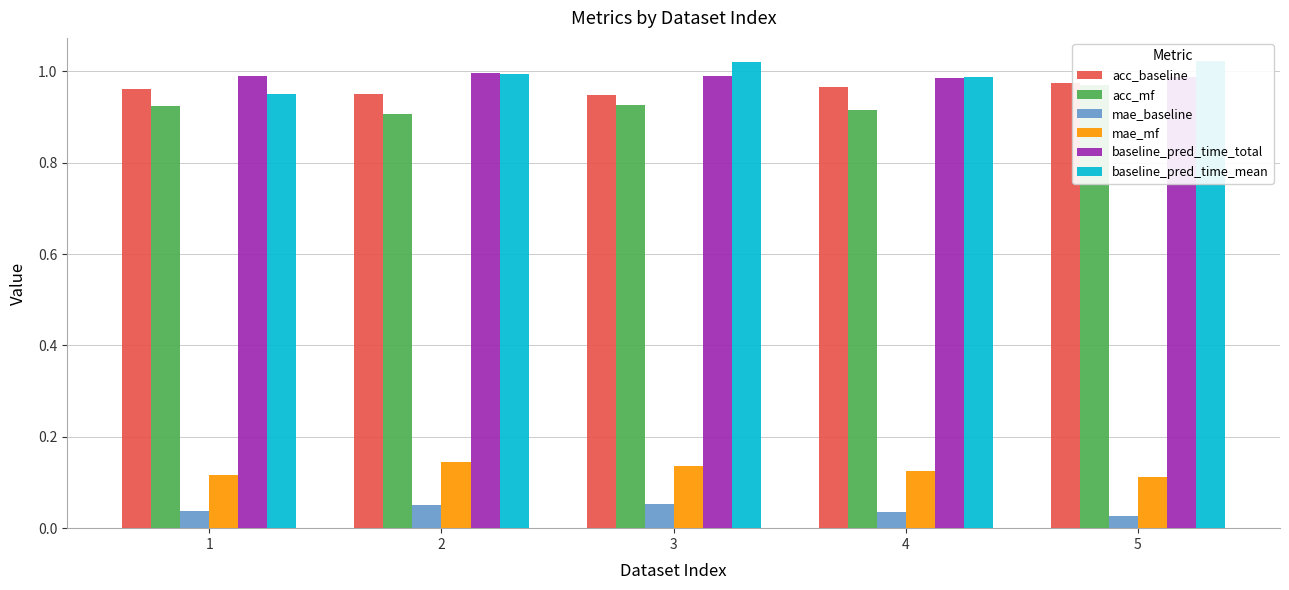

What are all the series names shown in the legend?

acc_baseline, acc_mf, mae_baseline, mae_mf, baseline_pred_time_total, baseline_pred_time_mean